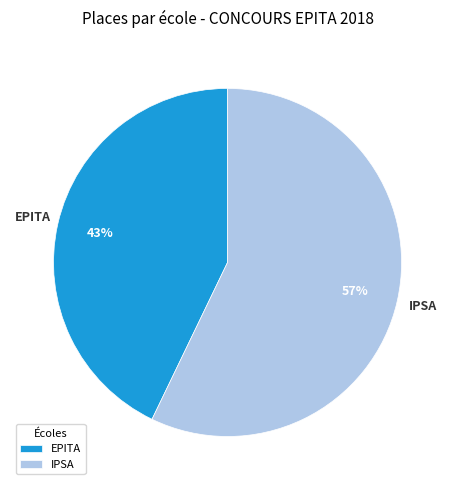

What is the largest slice in the pie chart?

IPSA